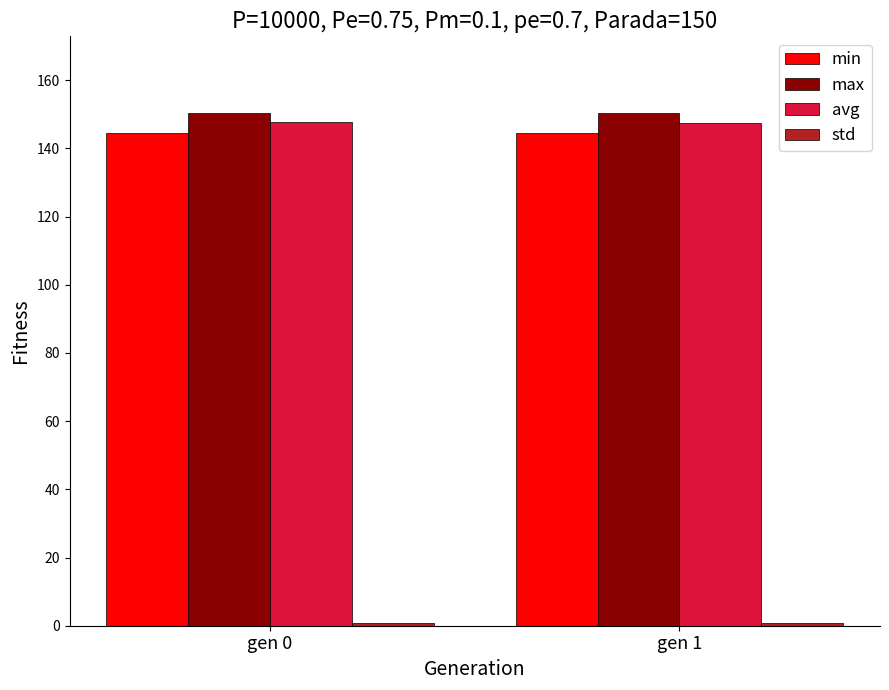

True or false: min has a value of 84.8 at gen 0.

False